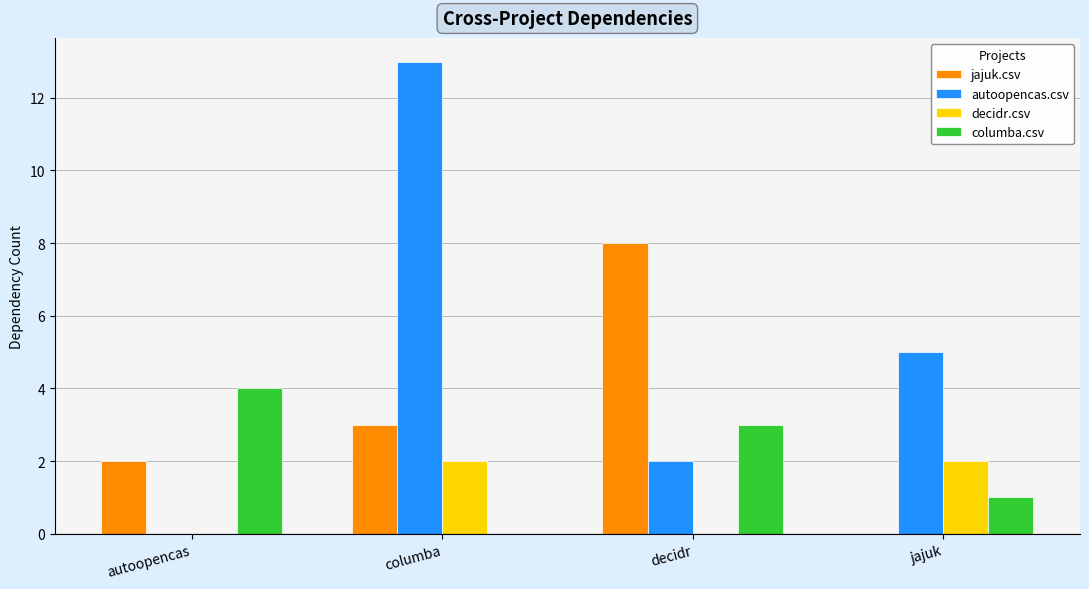

Which series has the largest range (max minus min)?

autoopencas.csv